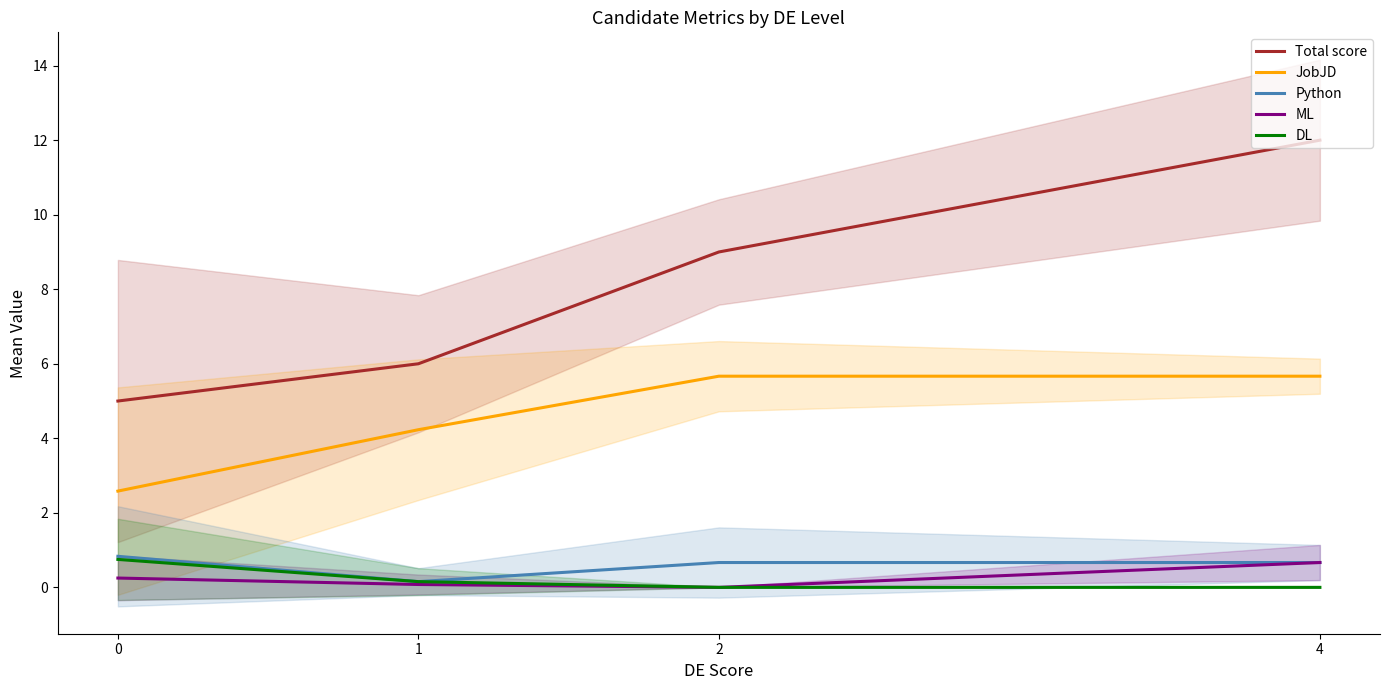

The Total score series shows 7.1 at 0. True or false?

False